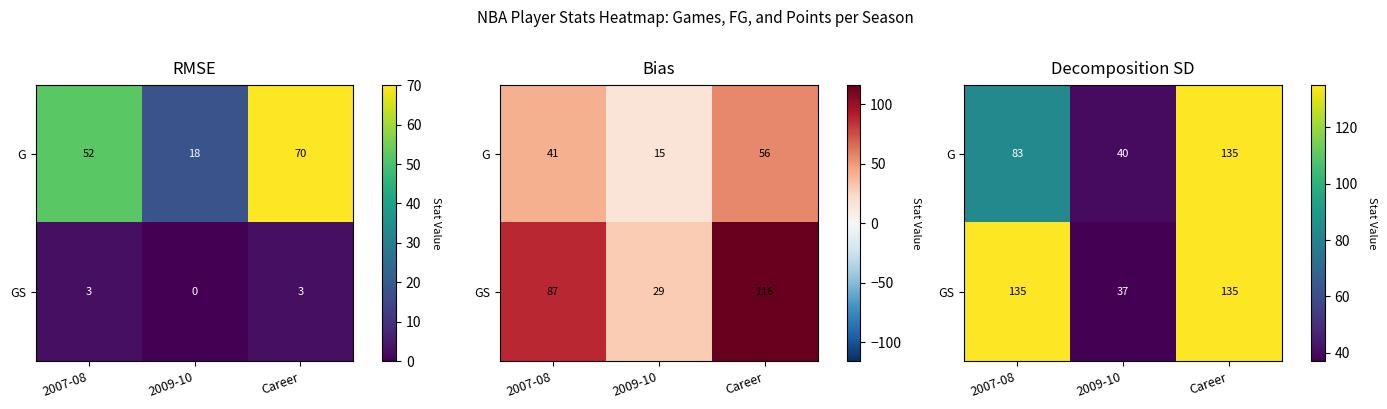

At which category does the chart reach its peak across all series?

Career